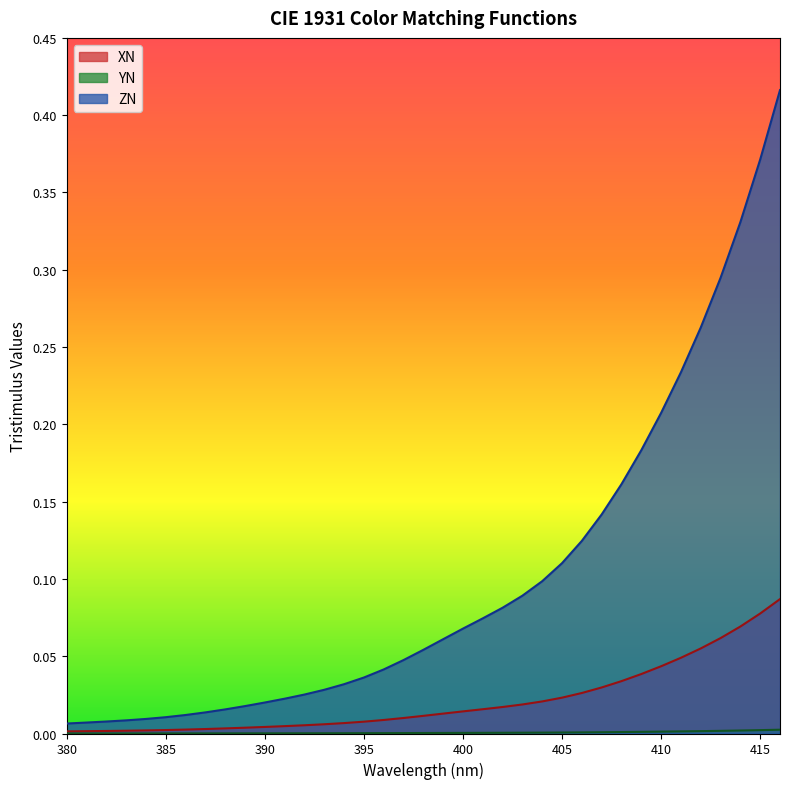

What are all the series names shown in the legend?

XN, YN, ZN